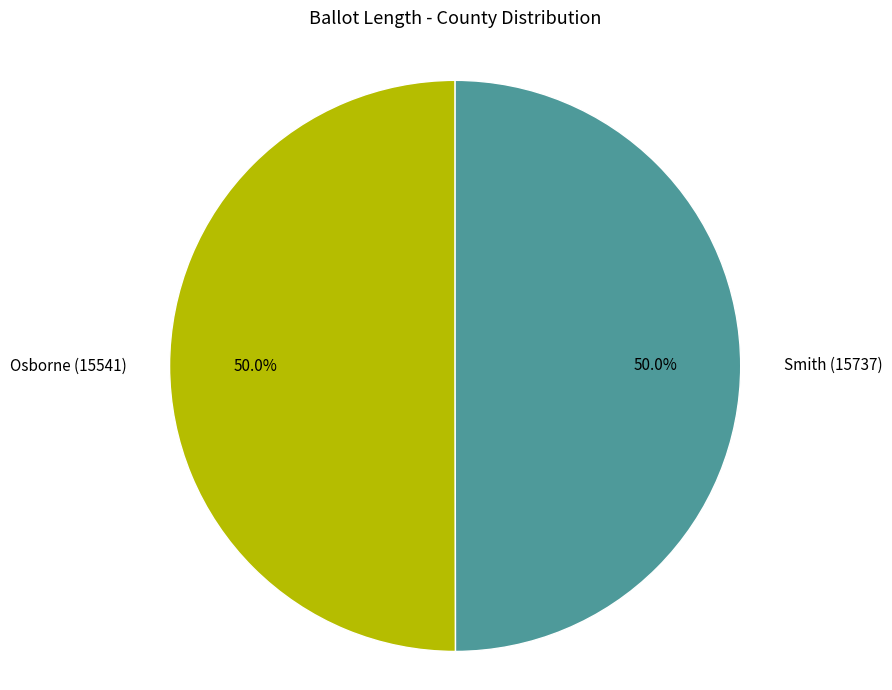

To the nearest percent, what portion does Osborne (15541) represent?

50%